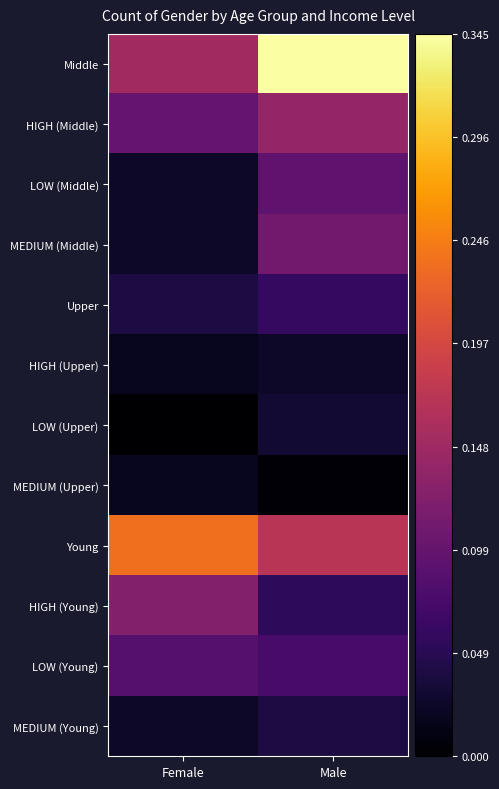

At which category is the sum across all series the highest?

Male